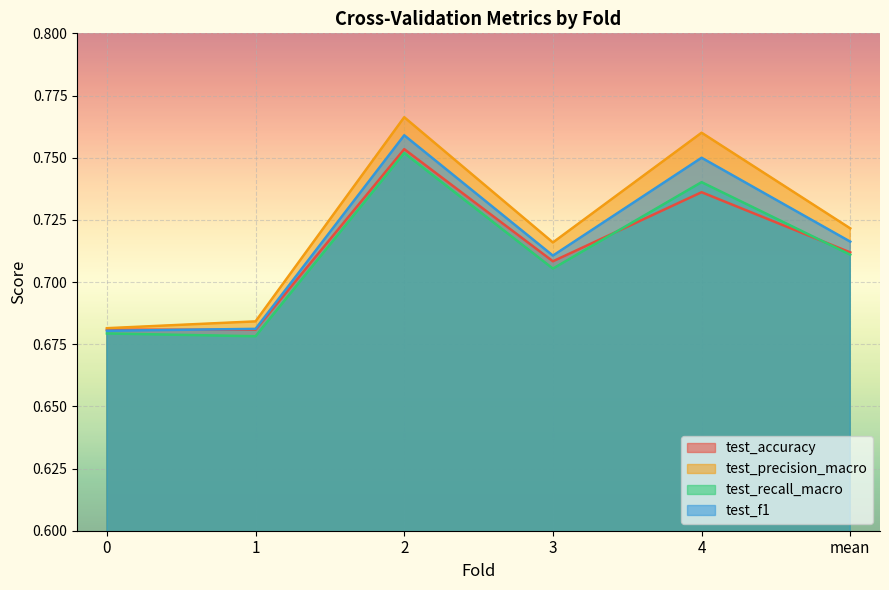

Is it true that test_recall_macro equals 1.3 at 3?

False